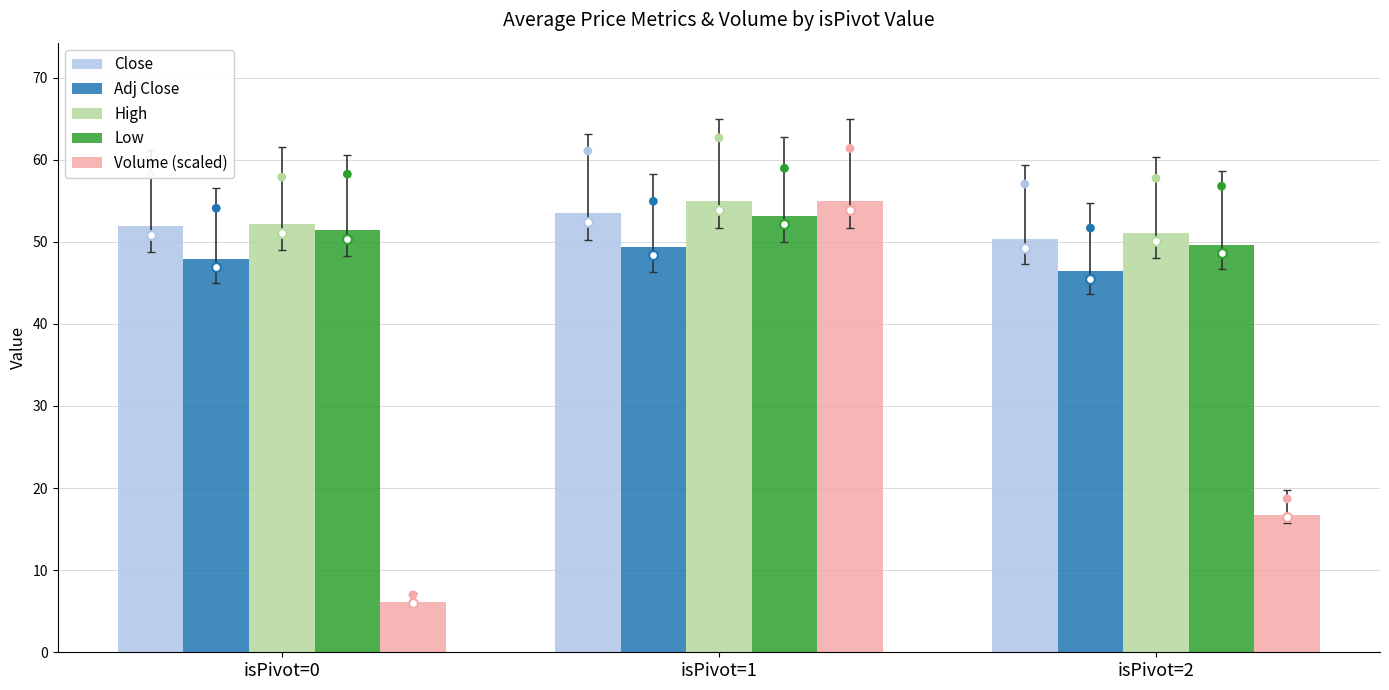

What are all the series names shown in the legend?

Close, Adj Close, High, Low, Volume (scaled)